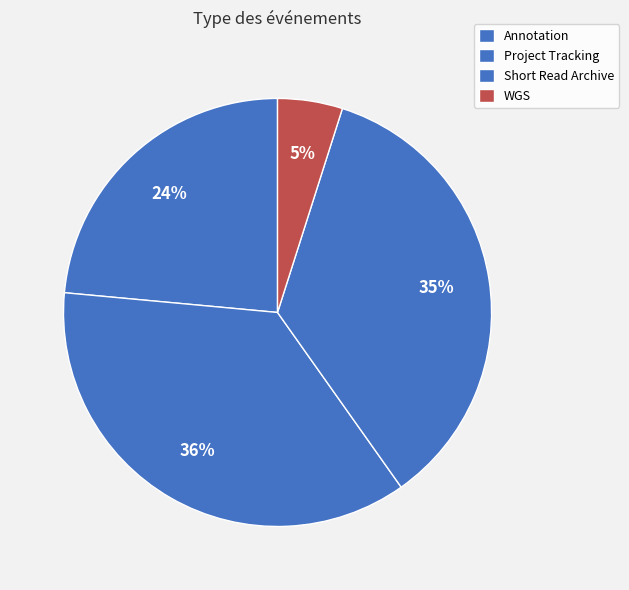

True or false: Annotation accounts for 24% of the total.

True